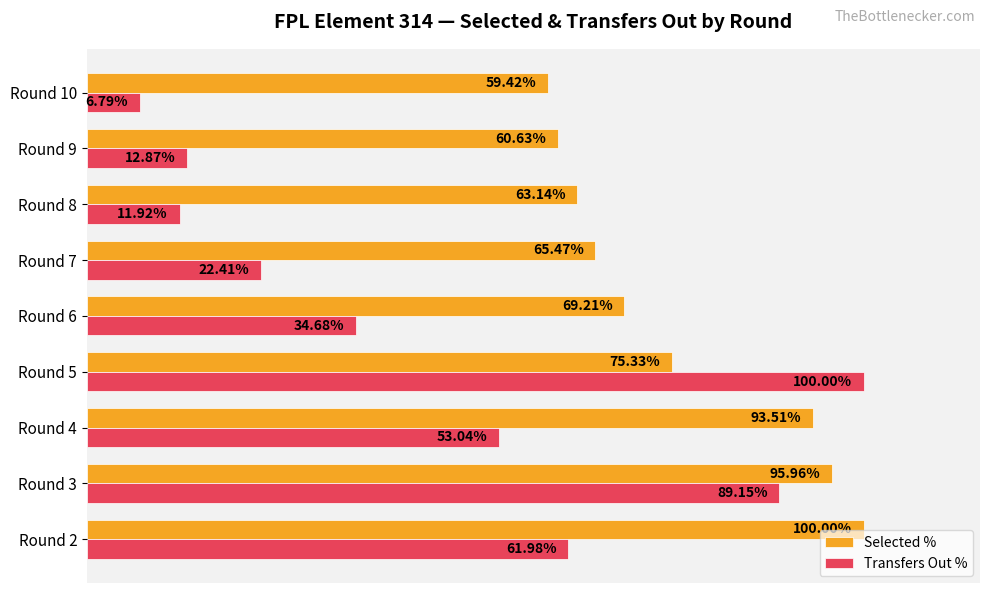

What are all the series names shown in the legend?

Selected %, Transfers Out %